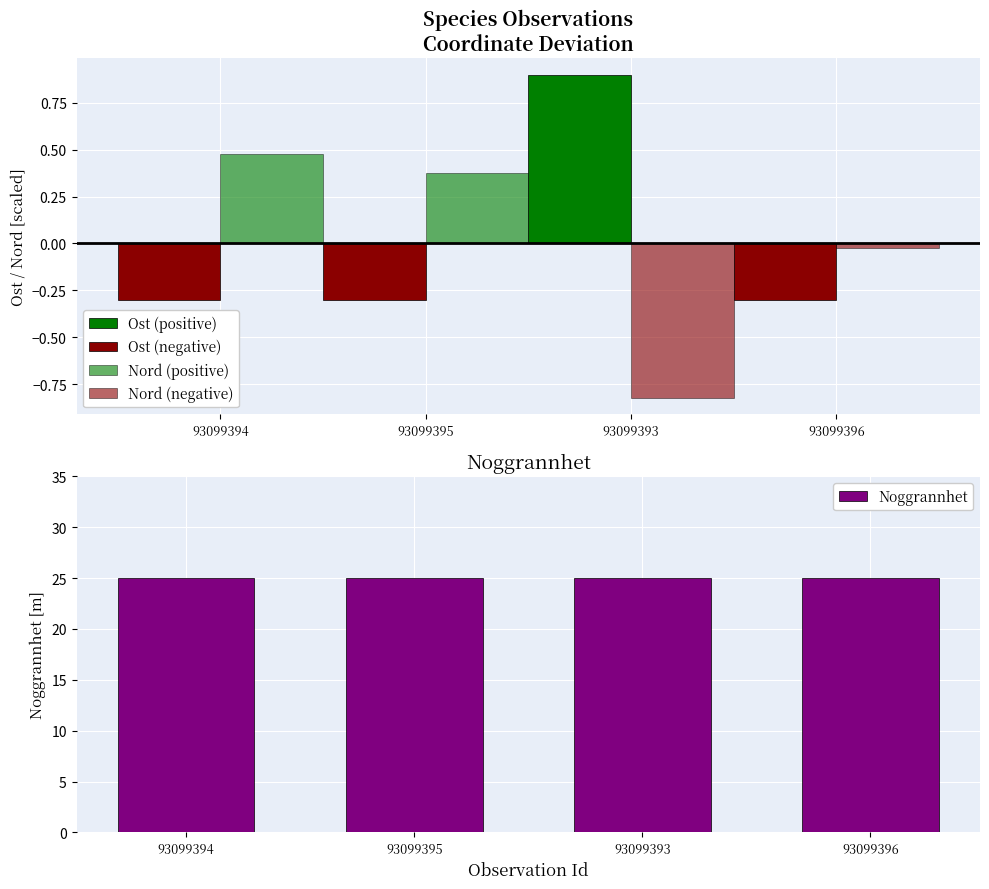

The value of Nord (positive) at 93099396 is -0.2. True or false?

False